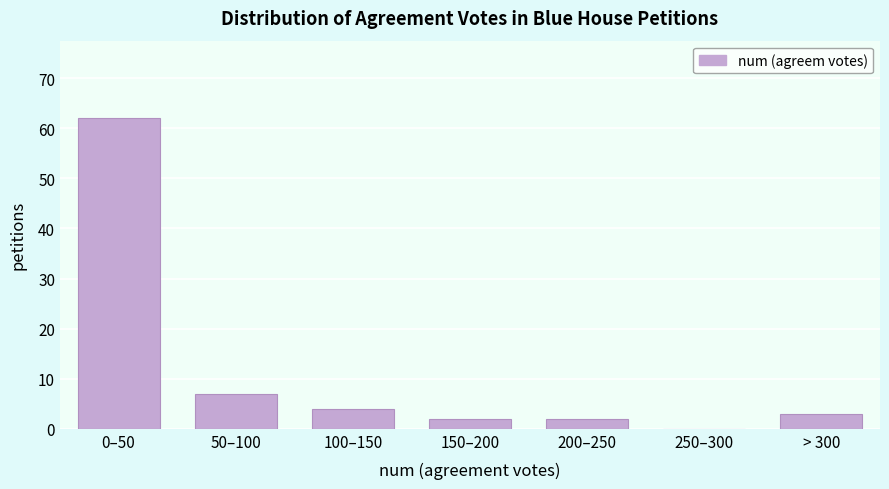

Reading left to right, extract all data points from this chart.

0–50=62	50–100=7	100–150=4	150–200=2	200–250=2	250–300=0	> 300=3